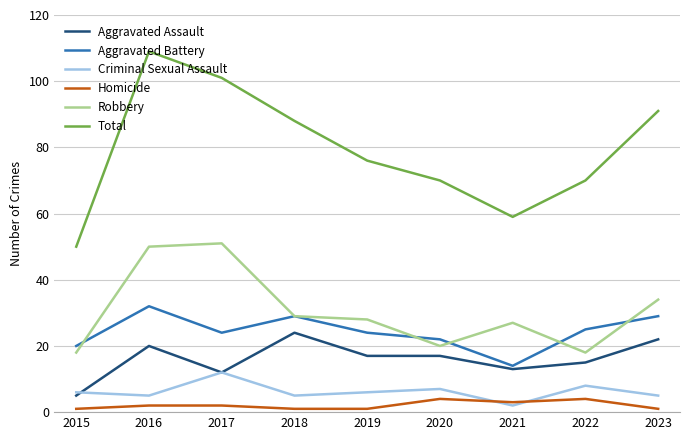

Reading left to right, list all the values displayed in this chart.

Aggravated Assault: 2015=5	2016=20	2017=12	2018=24	2019=17	2020=17	2021=13	2022=15	2023=22
Aggravated Battery: 2015=20	2016=32	2017=24	2018=29	2019=24	2020=22	2021=14	2022=25	2023=29
Criminal Sexual Assault: 2015=6	2016=5	2017=12	2018=5	2019=6	2020=7	2021=2	2022=8	2023=5
Homicide: 2015=1	2016=2	2017=2	2018=1	2019=1	2020=4	2021=3	2022=4	2023=1
Robbery: 2015=18	2016=50	2017=51	2018=29	2019=28	2020=20	2021=27	2022=18	2023=34
Total: 2015=50	2016=109	2017=101	2018=88	2019=76	2020=70	2021=59	2022=70	2023=91